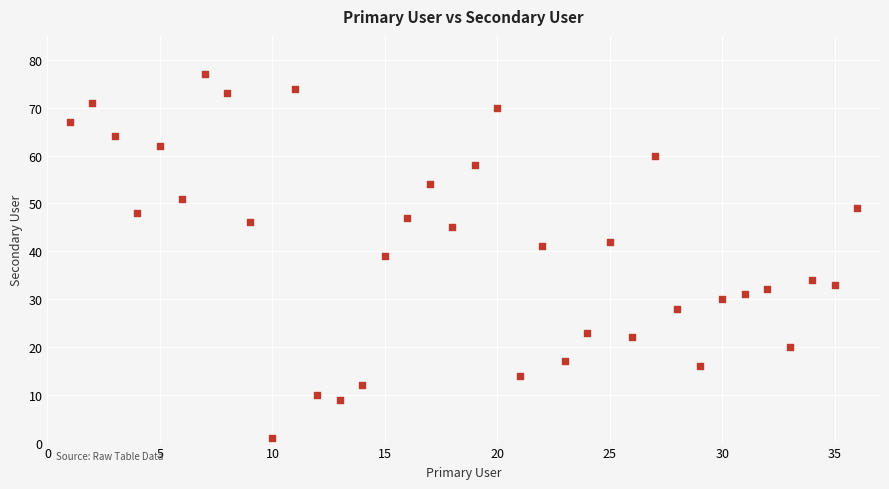

What is the range of Y values (max minus min)?

76